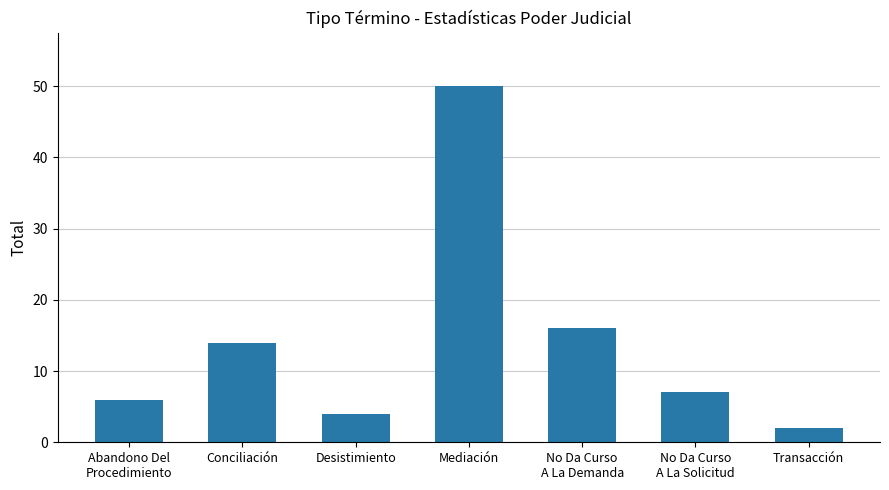

Reading left to right, transcribe all the data shown in this chart.

6	14	4	50	16	7	2